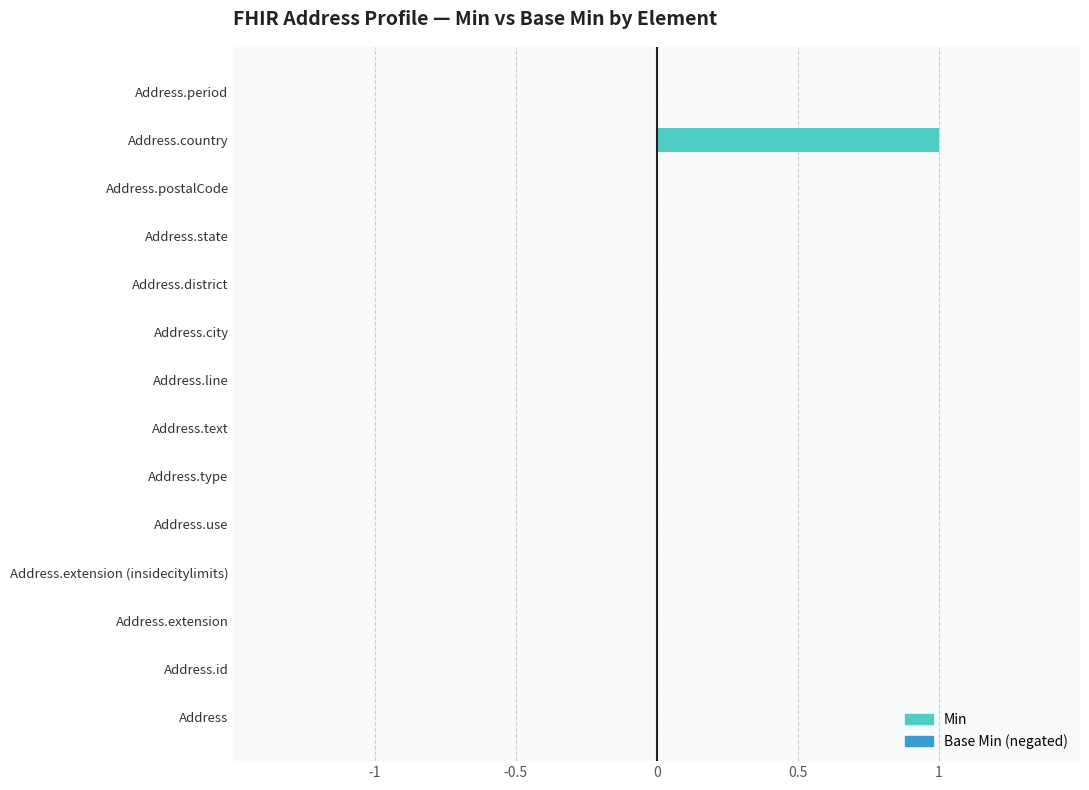

The value at Address.state is 0. True or false?

True